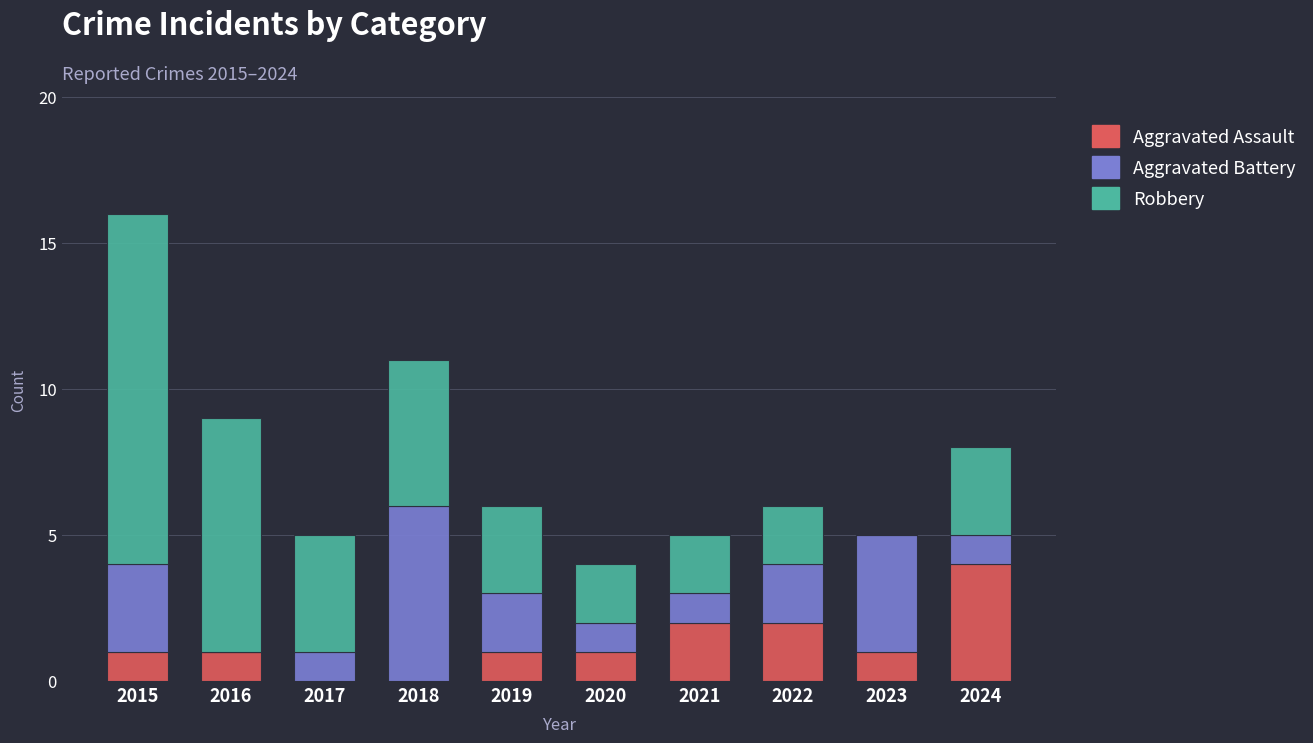

Does the chart contain stacked bars?

Yes